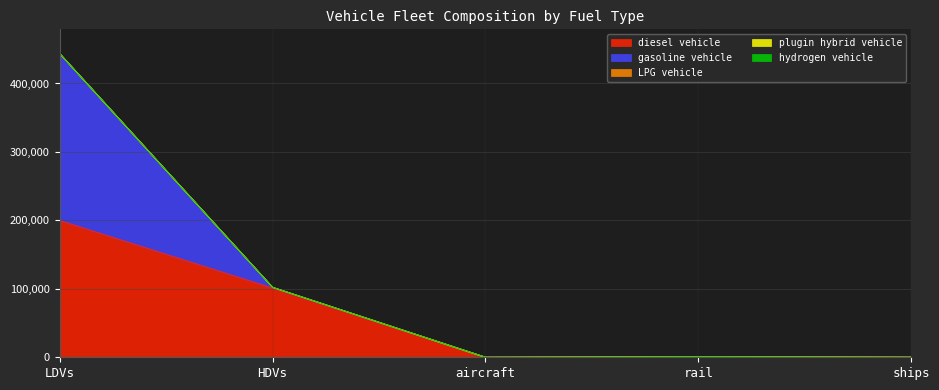

How many lines are shown in the chart?

5